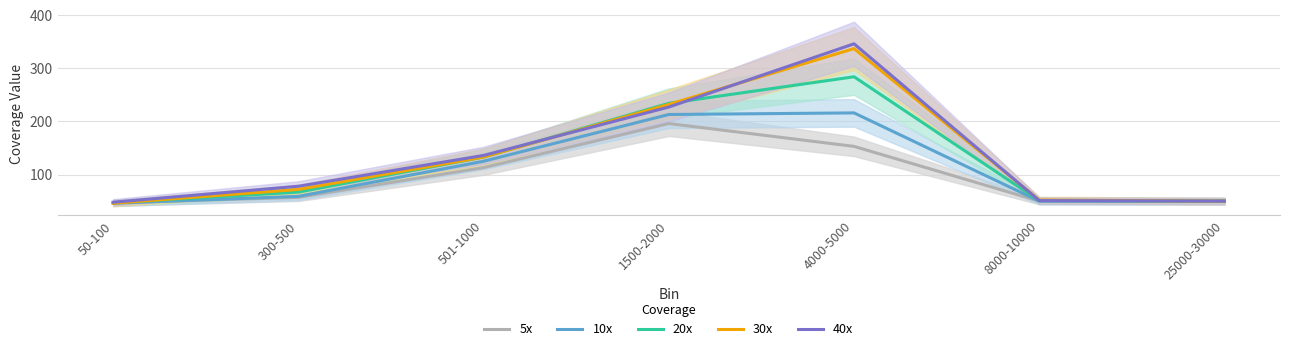

What value does the 30x series have at 1500-2000?

232